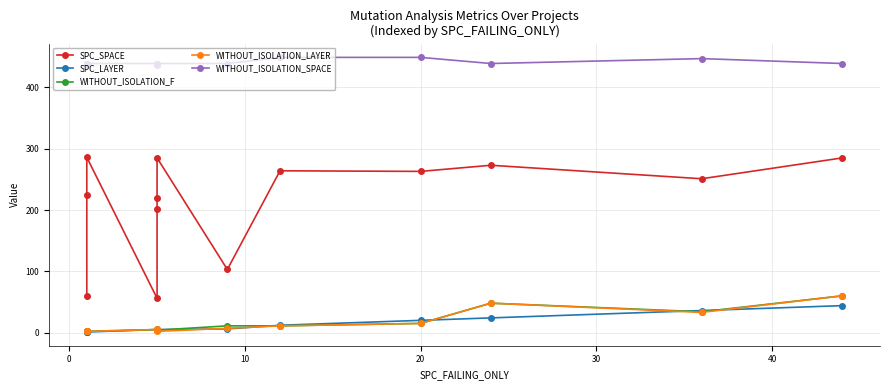

What is the average value of the WITHOUT_ISOLATION_LAYER series?

15